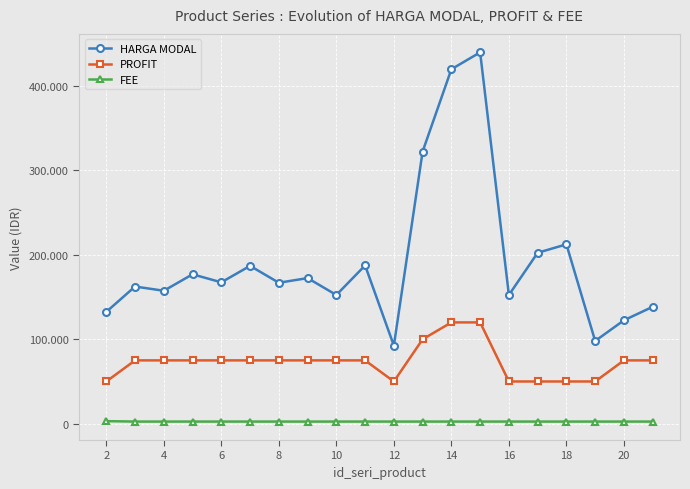

True or false: PROFIT and FEE cross at least once.

False